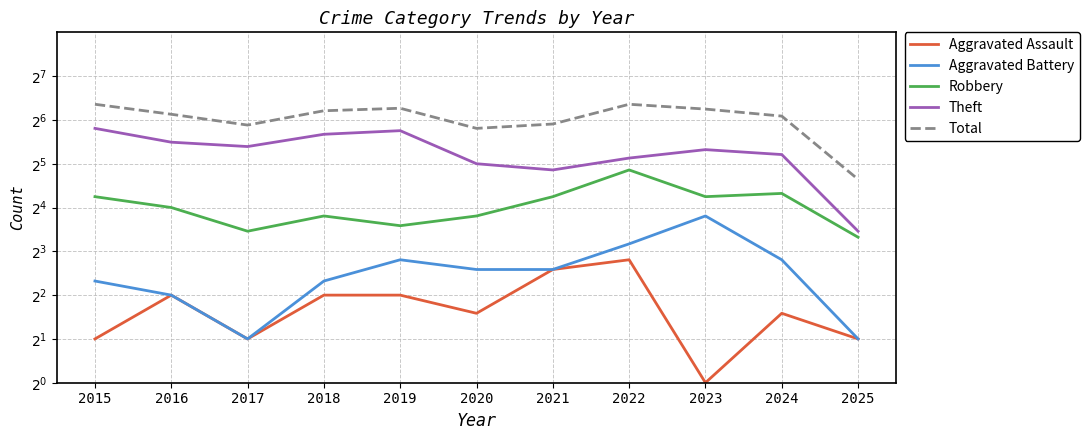

What value does the Total series have at 2020, to the nearest 5?

55